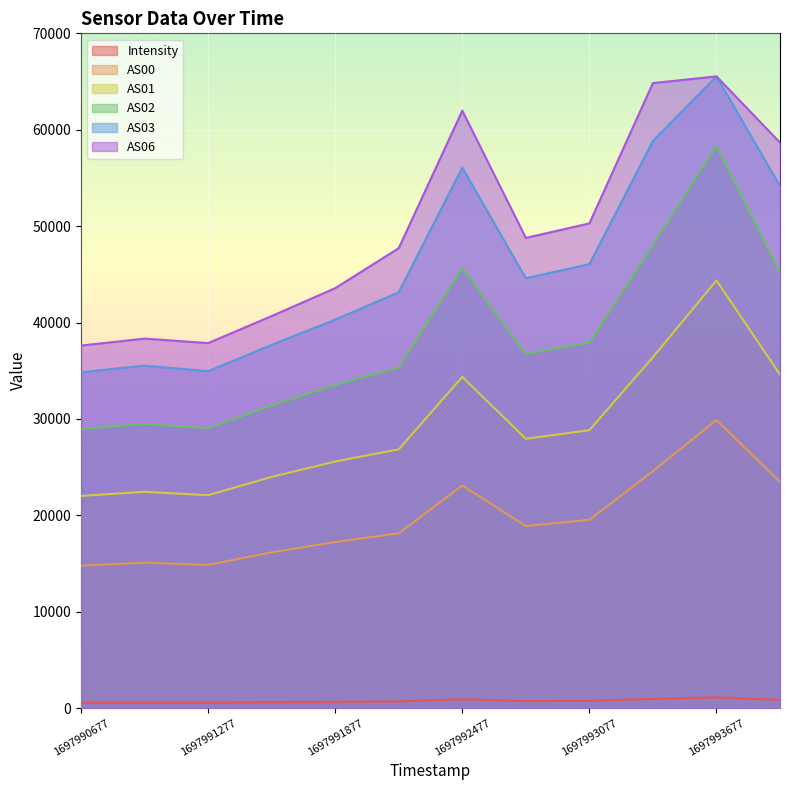

The AS00 series shows 16160.0 at 1697991577. True or false?

True